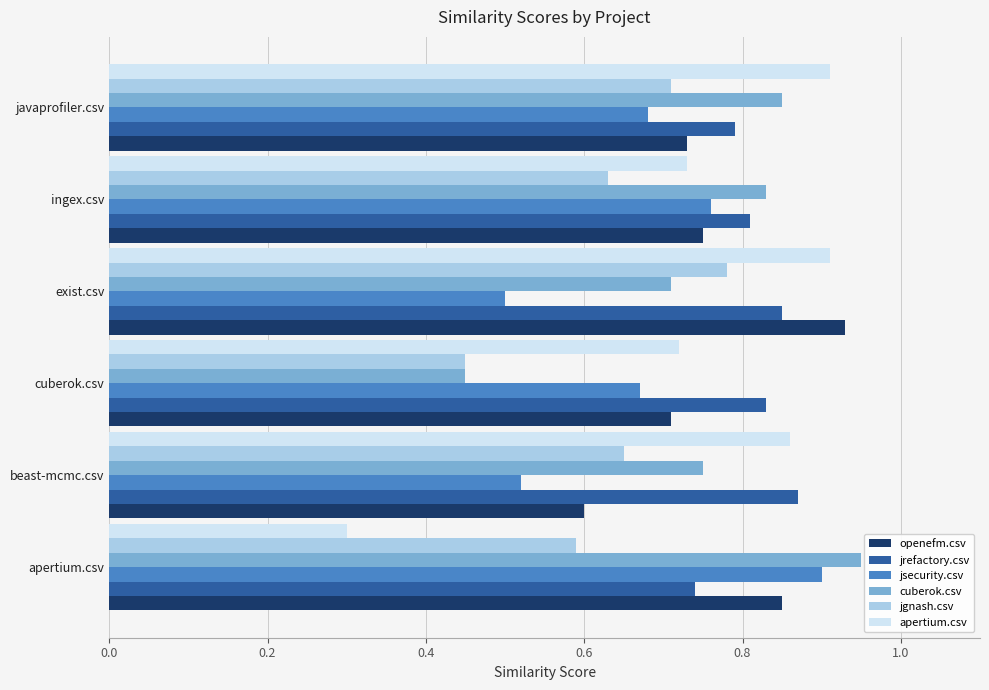

What is the smallest value displayed?

0.3